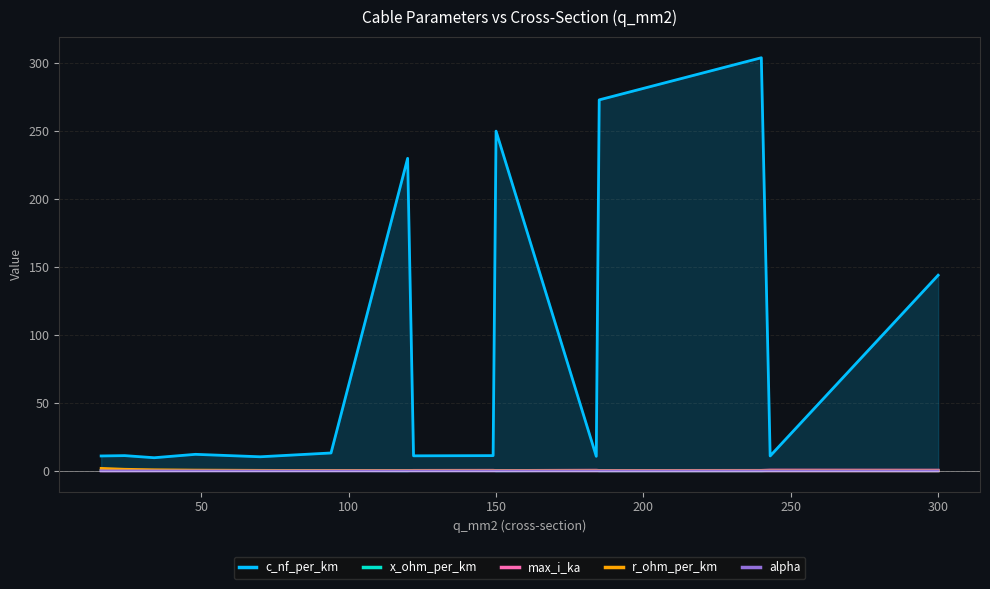

What is the maximum value shown in the chart?

304.0